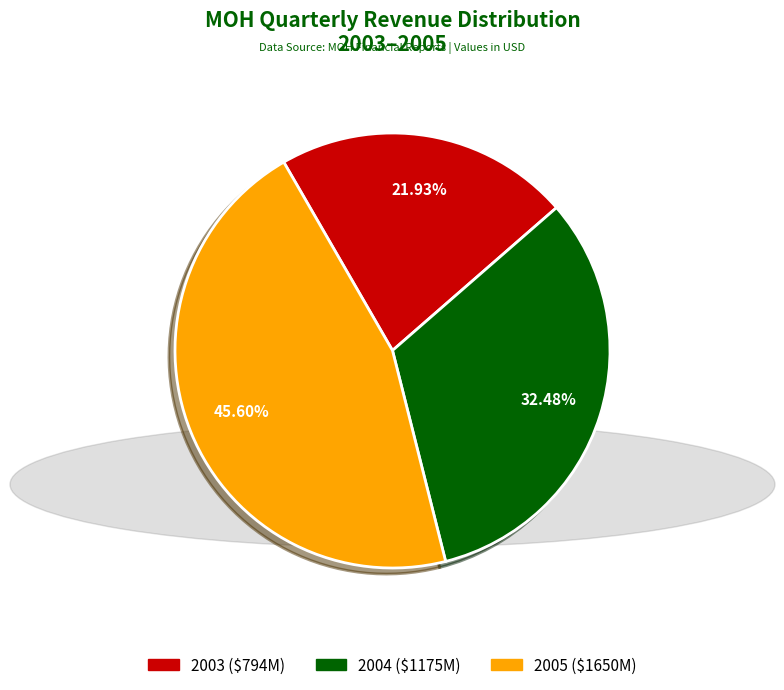

Does any single category account for the majority?

No